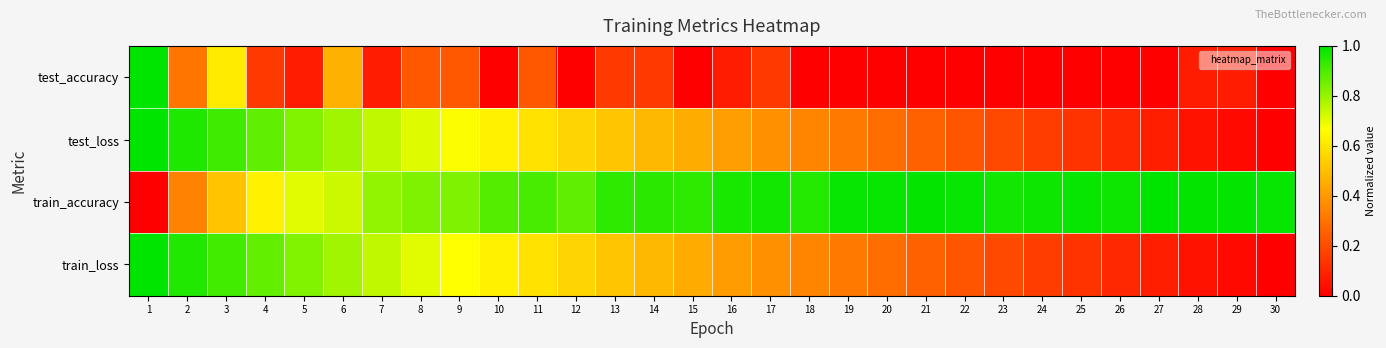

Reading left to right, list all the values displayed in this chart.

test_accuracy: 1=1.0	2=0.3	3=0.6	4=0.2	5=0.1	6=0.5	7=0.1	8=0.2	9=0.2	10=0.0	11=0.2	12=0.0	13=0.2	14=0.2	15=0.0	16=0.1	17=0.2	18=0.0	19=0.0	20=0.0	21=0.0	22=0.0	23=0.0	24=0.0	25=0.0	26=0.0	27=0.0	28=0.1	29=0.1	30=0.0
test_loss: 1=1.0	2=1.0	3=0.9	4=0.9	5=0.8	6=0.8	7=0.7	8=0.7	9=0.7	10=0.6	11=0.6	12=0.6	13=0.5	14=0.5	15=0.5	16=0.4	17=0.4	18=0.3	19=0.3	20=0.3	21=0.3	22=0.2	23=0.2	24=0.2	25=0.1	26=0.1	27=0.1	28=0.1	29=0.0	30=0.0
train_accuracy: 1=0.0	2=0.3	3=0.5	4=0.6	5=0.7	6=0.7	7=0.8	8=0.8	9=0.8	10=0.9	11=0.9	12=0.9	13=0.9	14=0.9	15=0.9	16=1.0	17=1.0	18=1.0	19=1.0	20=1.0	21=1.0	22=1.0	23=1.0	24=1.0	25=1.0	26=1.0	27=1.0	28=1.0	29=1.0	30=1.0
train_loss: 1=1.0	2=1.0	3=0.9	4=0.9	5=0.8	6=0.8	7=0.7	8=0.7	9=0.7	10=0.6	11=0.6	12=0.6	13=0.5	14=0.5	15=0.4	16=0.4	17=0.4	18=0.3	19=0.3	20=0.3	21=0.3	22=0.2	23=0.2	24=0.2	25=0.1	26=0.1	27=0.1	28=0.1	29=0.0	30=0.0